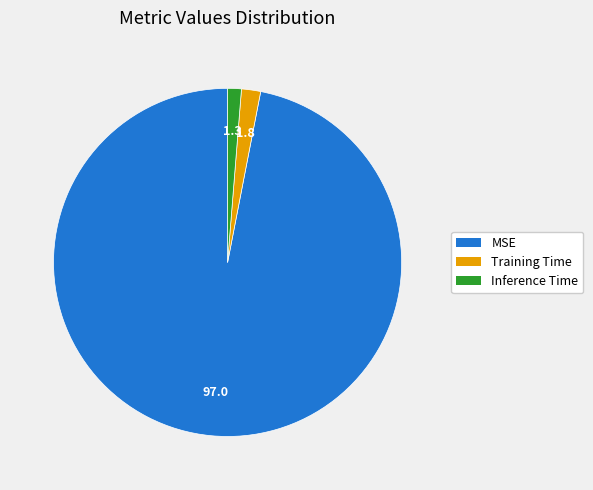

Is Training Time the majority of the pie?

No